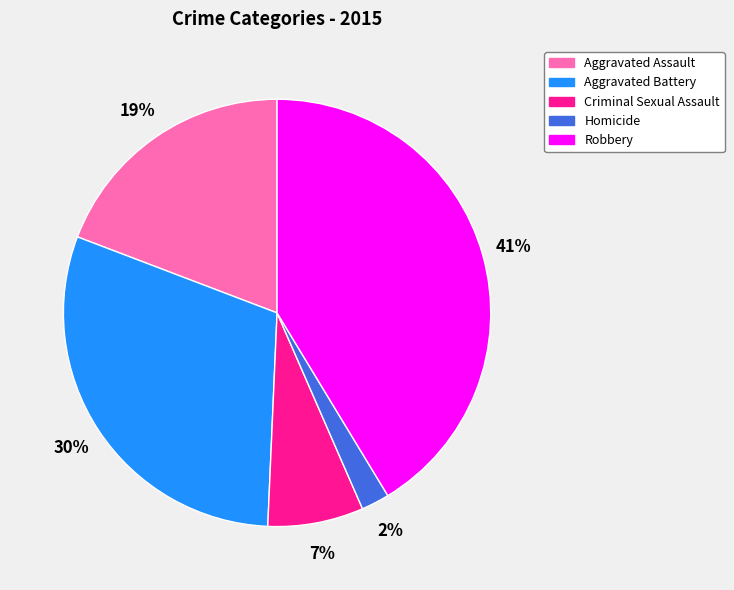

Do Aggravated Assault and Homicide together represent more than half of the pie?

No